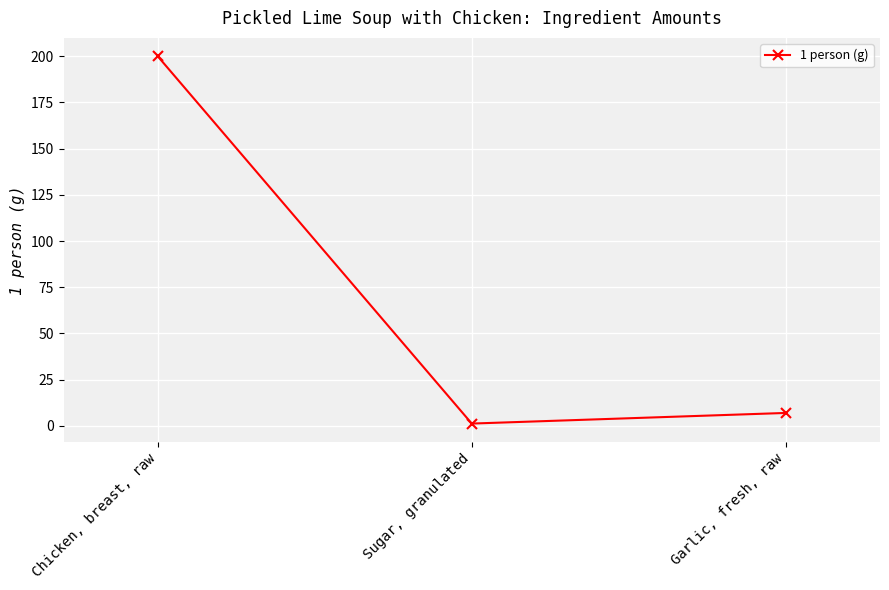

What is the average value?

69.4